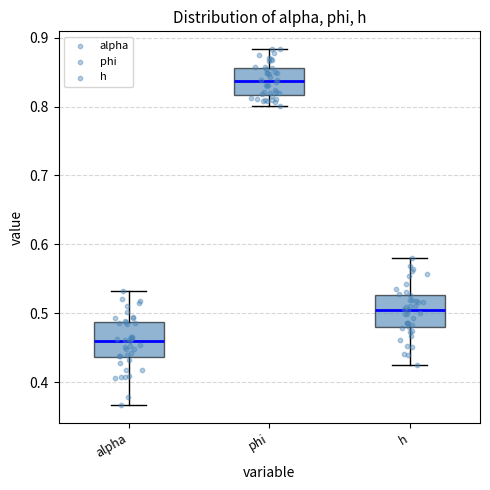

Reading left to right, read every box against the y-axis: the position of its median line, the range the box covers, and the ends of its whiskers. The values are not printed on the chart, so give them approximately, as read against the axis.

alpha: median 0.46, box 0.44 to 0.49, whiskers 0.37 to 0.53
phi: median 0.84, box 0.82 to 0.86, whiskers 0.80 to 0.88
h: median 0.51, box 0.48 to 0.53, whiskers 0.43 to 0.58